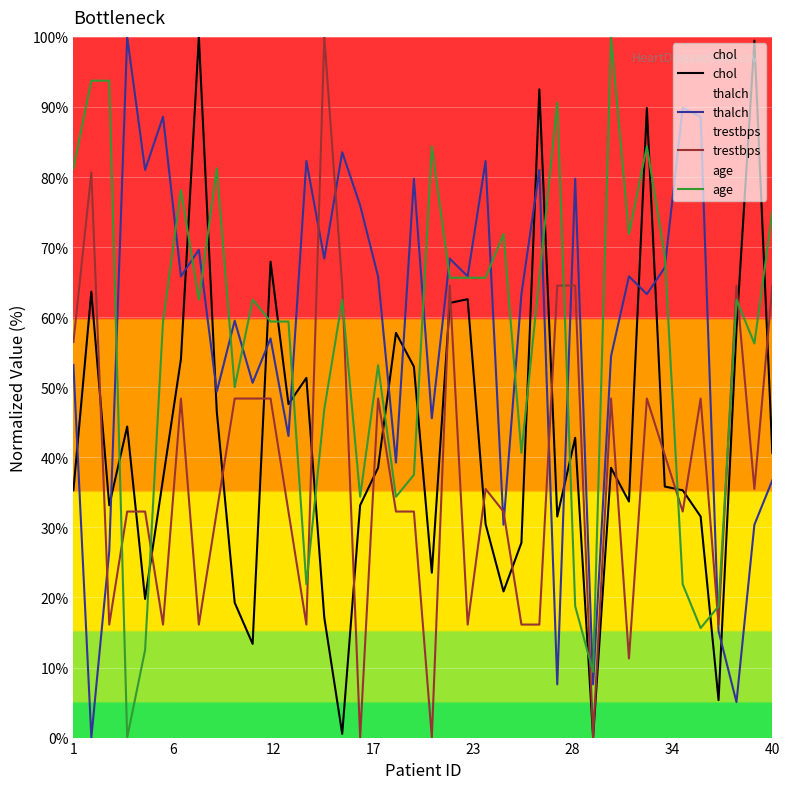

True or false: trestbps and age intersect in this chart.

True